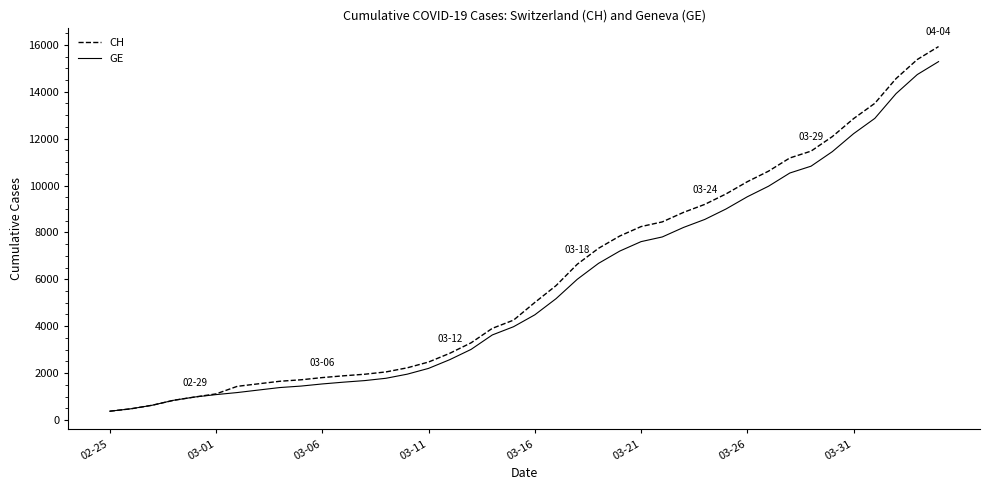

What is the maximum value shown in the chart?

15926